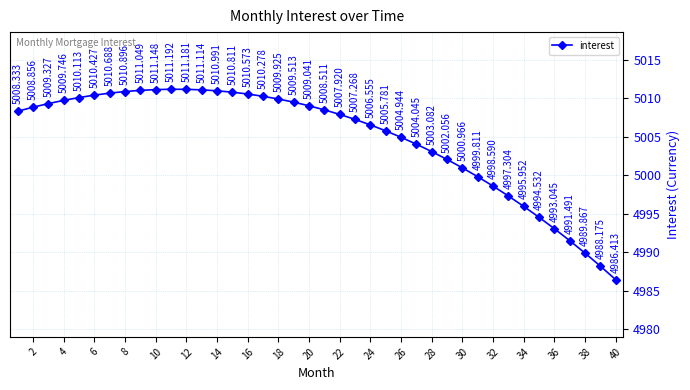

What is the difference between the maximum and minimum values?

24.8